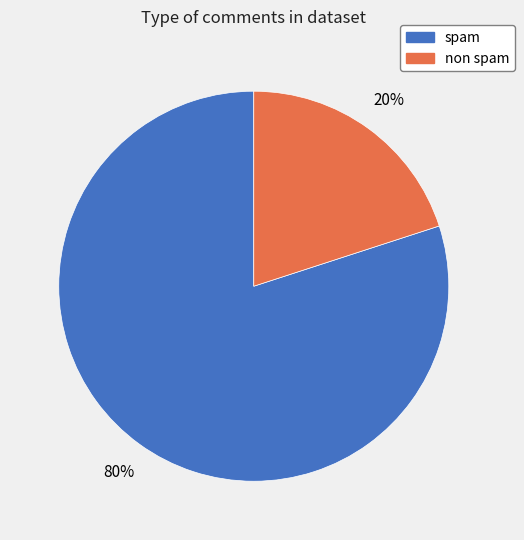

Which category has the smallest portion of the pie?

non spam